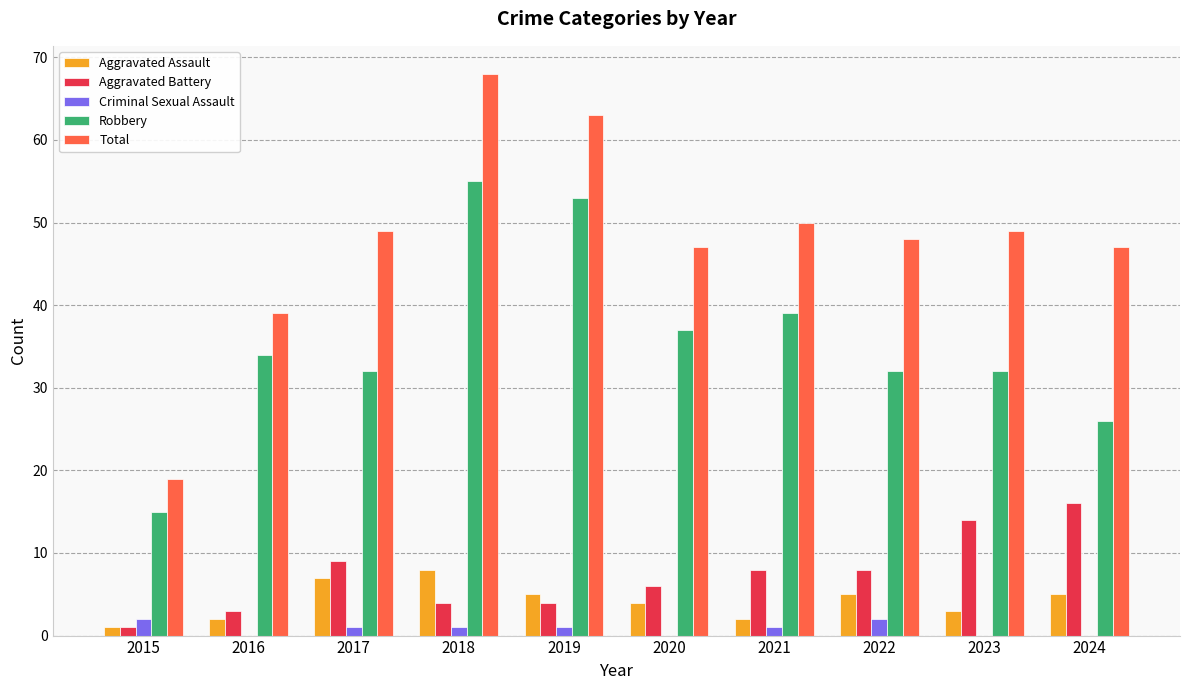

Reading left to right, transcribe all the data shown in this chart.

Aggravated Assault: 2015=1	2016=2	2017=7	2018=8	2019=5	2020=4	2021=2	2022=5	2023=3	2024=5
Aggravated Battery: 2015=1	2016=3	2017=9	2018=4	2019=4	2020=6	2021=8	2022=8	2023=14	2024=16
Criminal Sexual Assault: 2015=2	2016=0	2017=1	2018=1	2019=1	2020=0	2021=1	2022=2	2023=0	2024=0
Robbery: 2015=15	2016=34	2017=32	2018=55	2019=53	2020=37	2021=39	2022=32	2023=32	2024=26
Total: 2015=19	2016=39	2017=49	2018=68	2019=63	2020=47	2021=50	2022=48	2023=49	2024=47